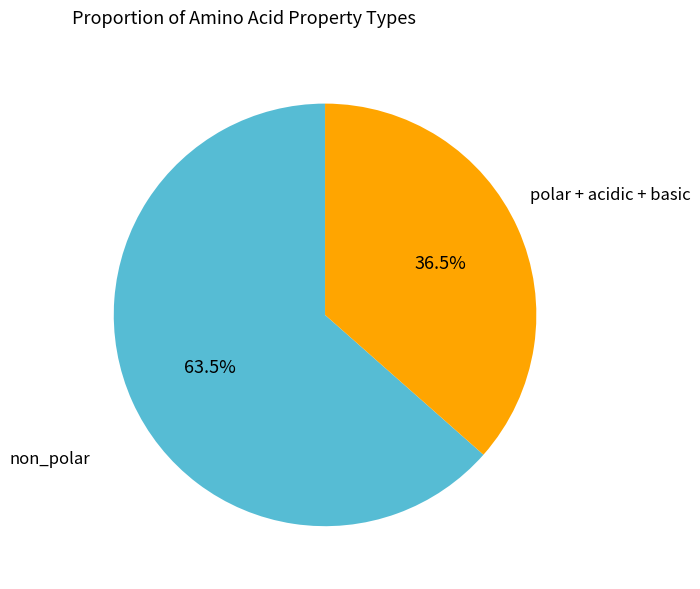

Is there any slice that represents more than half of the pie?

Yes